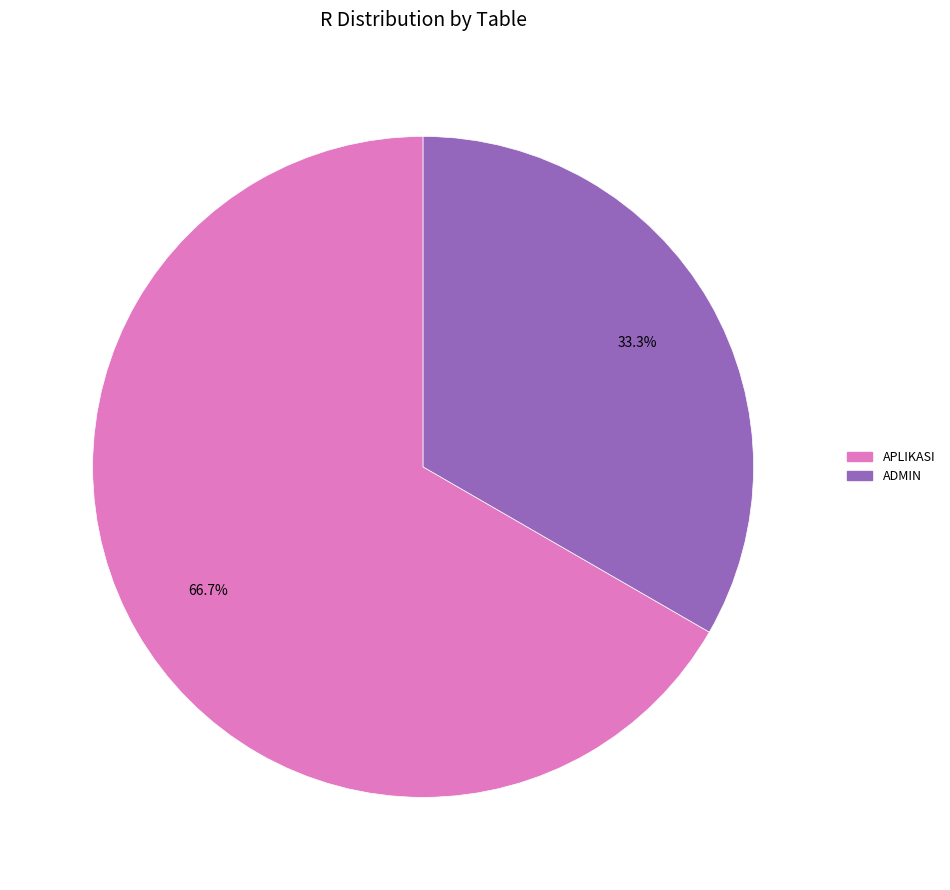

Is there a majority slice in this chart?

Yes